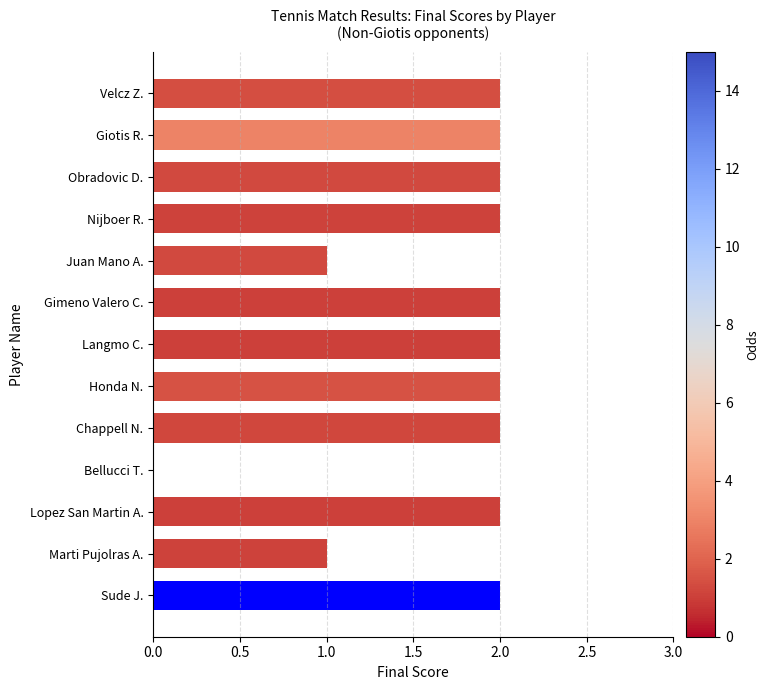

Approximately how many times larger is the value at Chappell N. compared to Lopez San Martin A.?

1.0